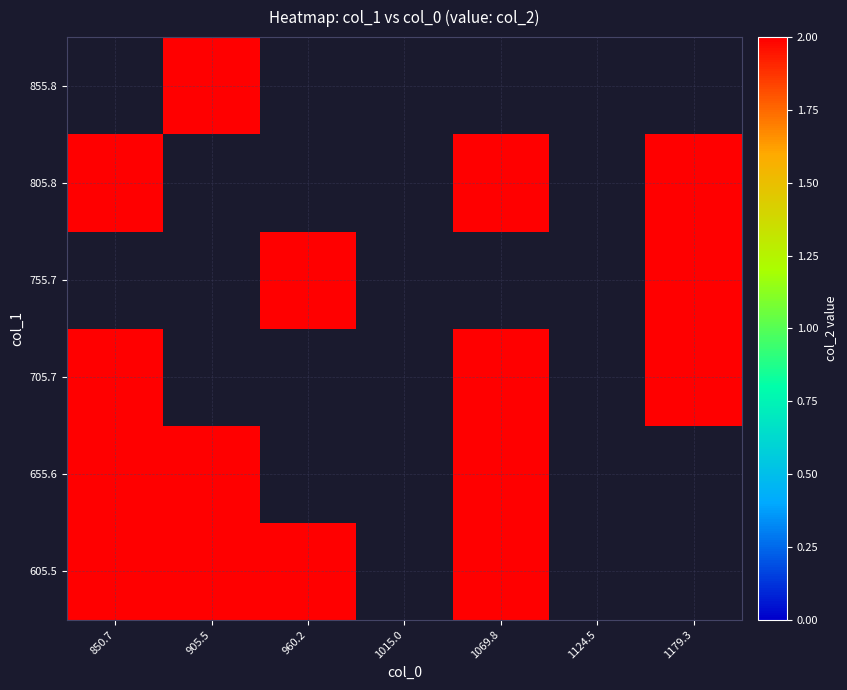

Is the value of 705.7 at 1069.8 greater than the value of 755.7 at 1179.3?

No